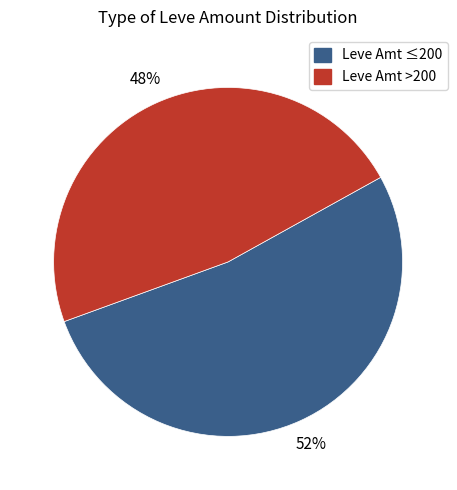

To the nearest percent, what is the average slice percentage?

50%